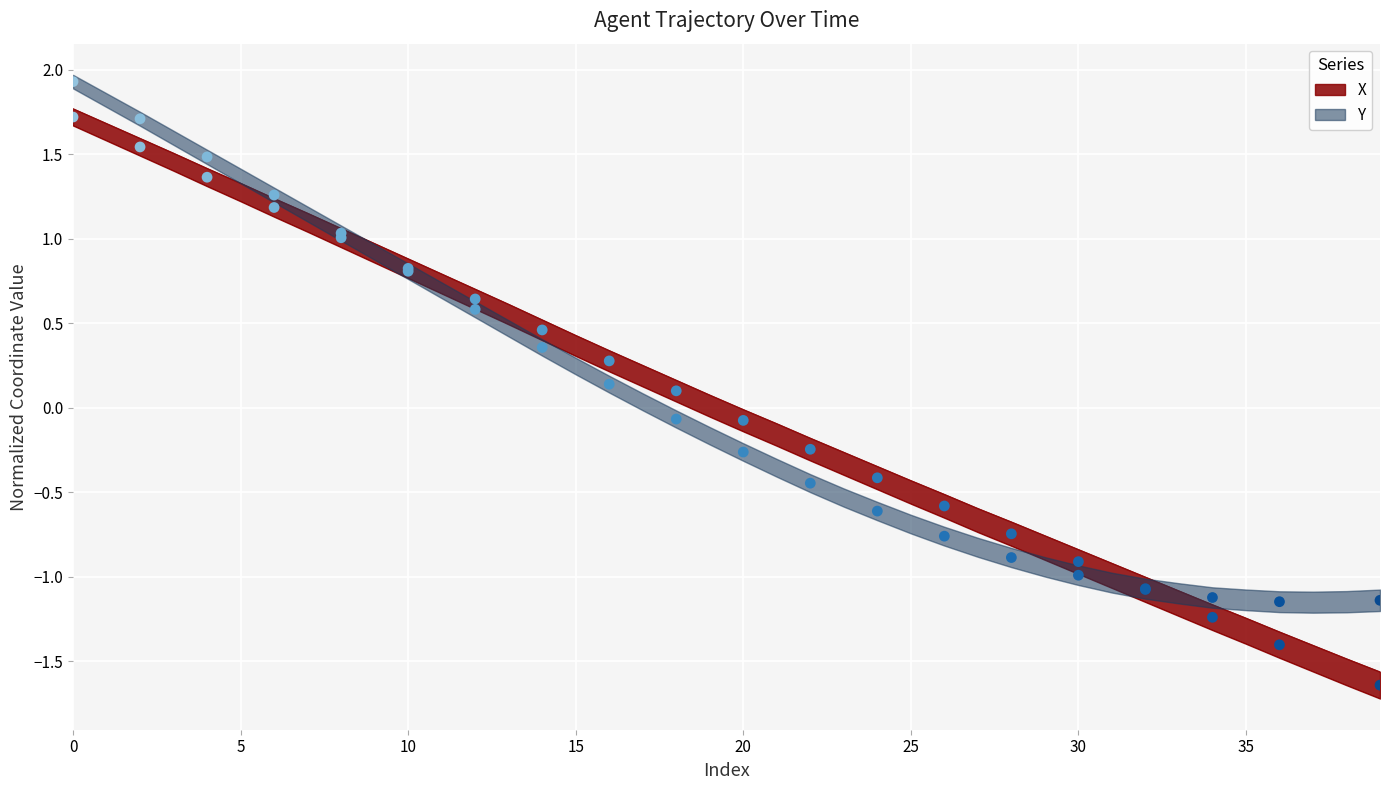

Which series has the widest spread of Y values?

X